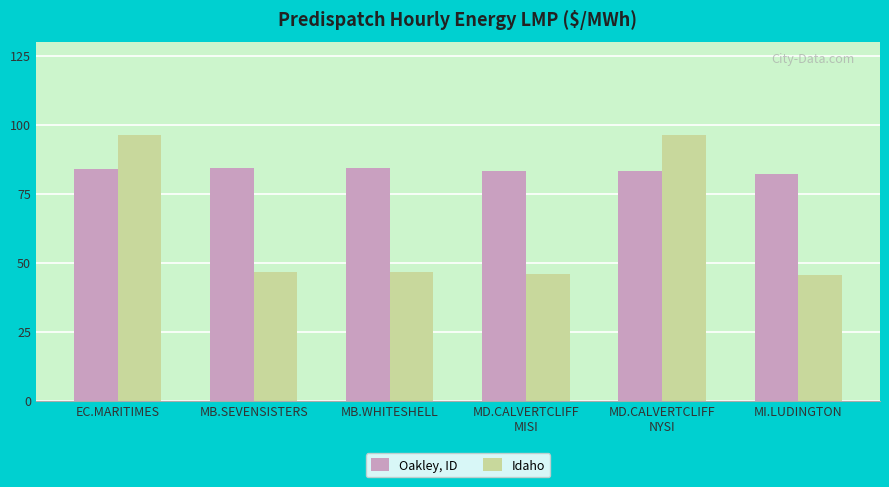

Rank the series by their maximum value, from highest to lowest.

Idaho, Oakley, ID